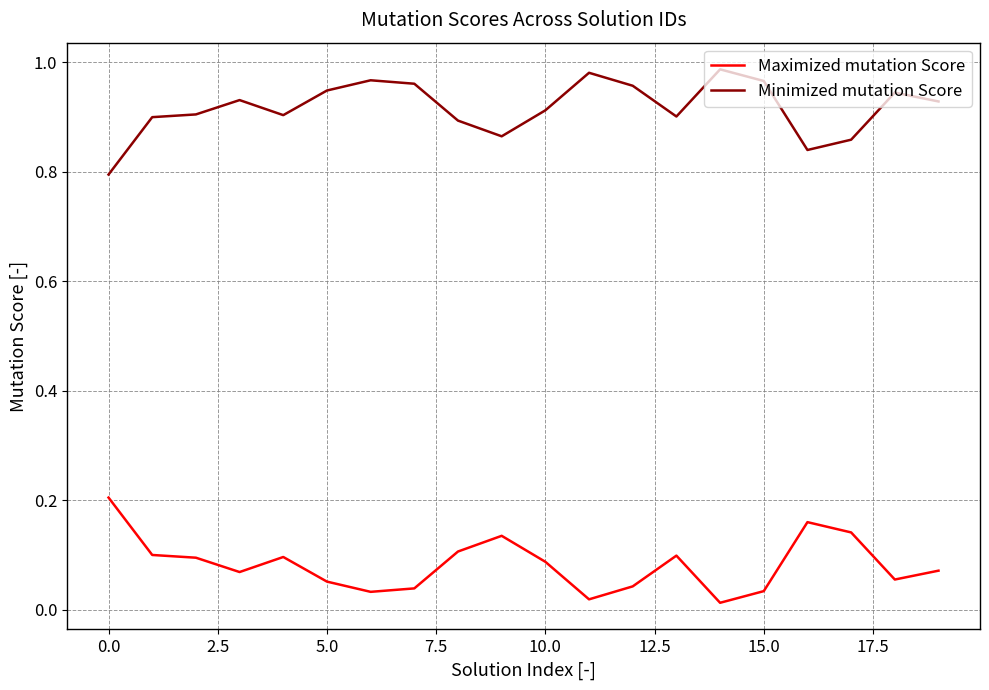

True or false: Minimized mutation Score and Maximized mutation Score intersect in this chart.

False